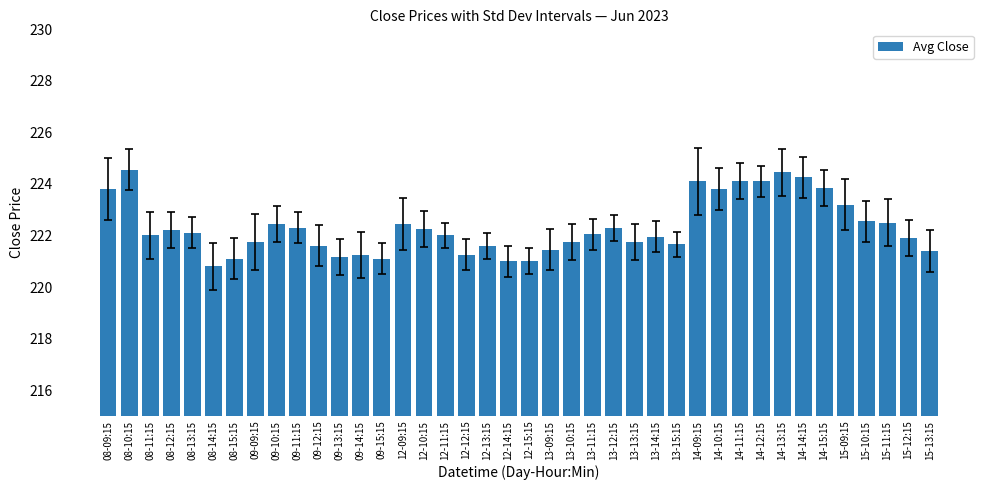

What is the label of the 19th bar from the left?

12-13:15